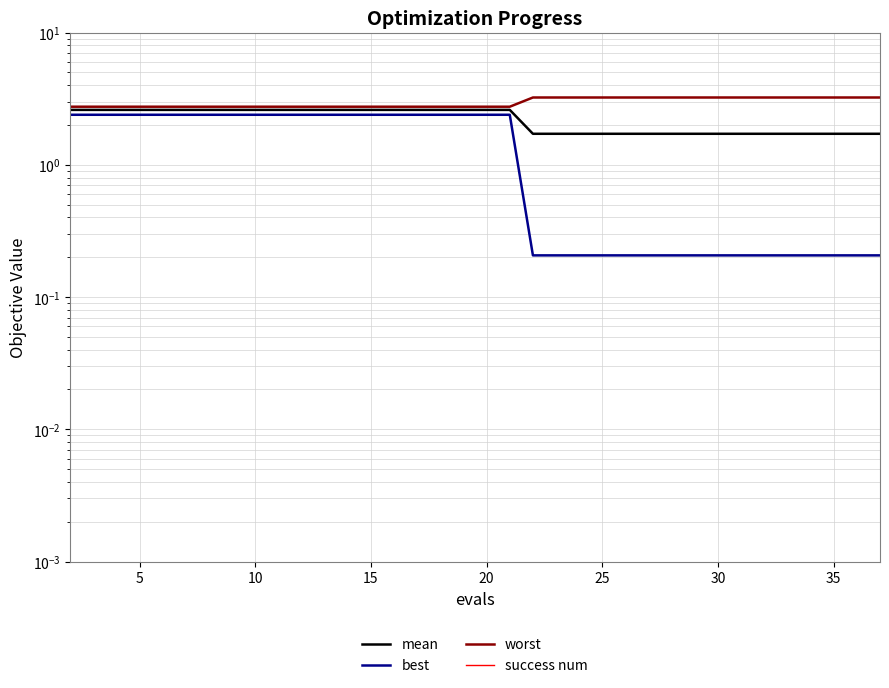

The value of best at 10 is 3.6. True or false?

False